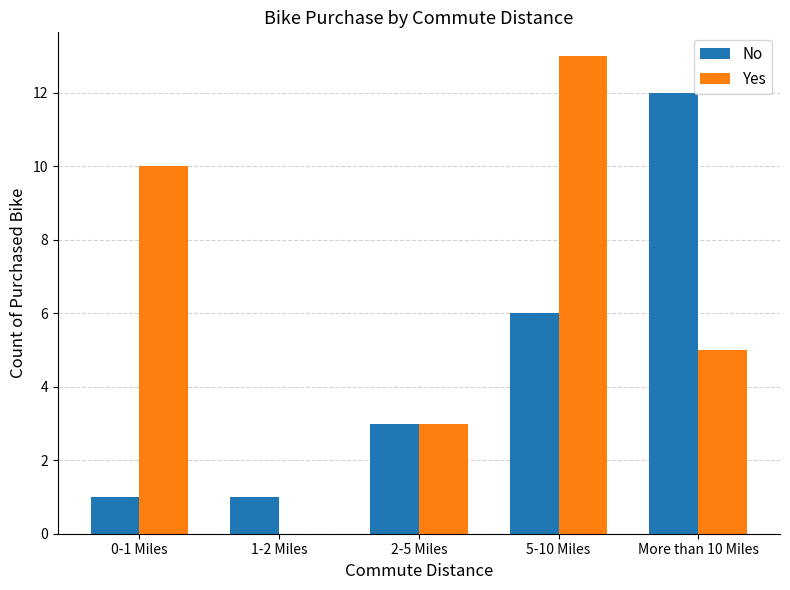

What is the sum of the No values at 0-1 Miles and More than 10 Miles?

13